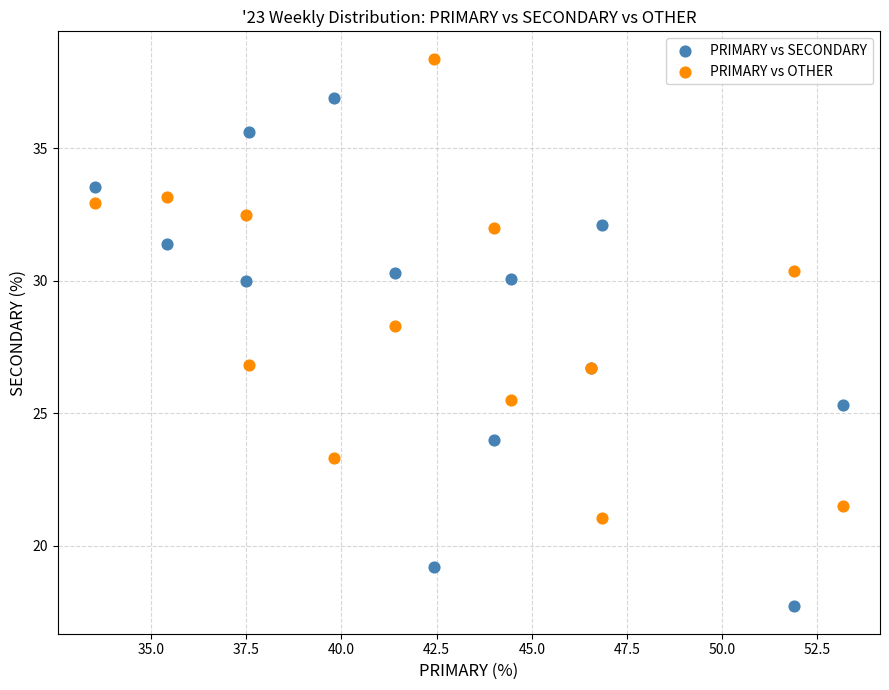

In the PRIMARY vs OTHER series, what Y value is closest to 29?

28.3